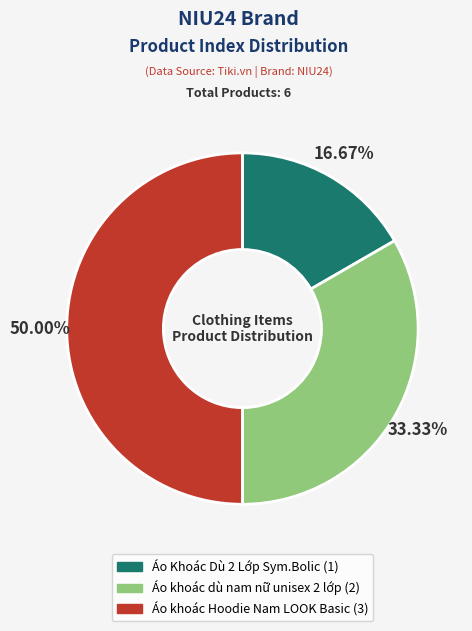

To the nearest percent, what is the average slice percentage?

33%